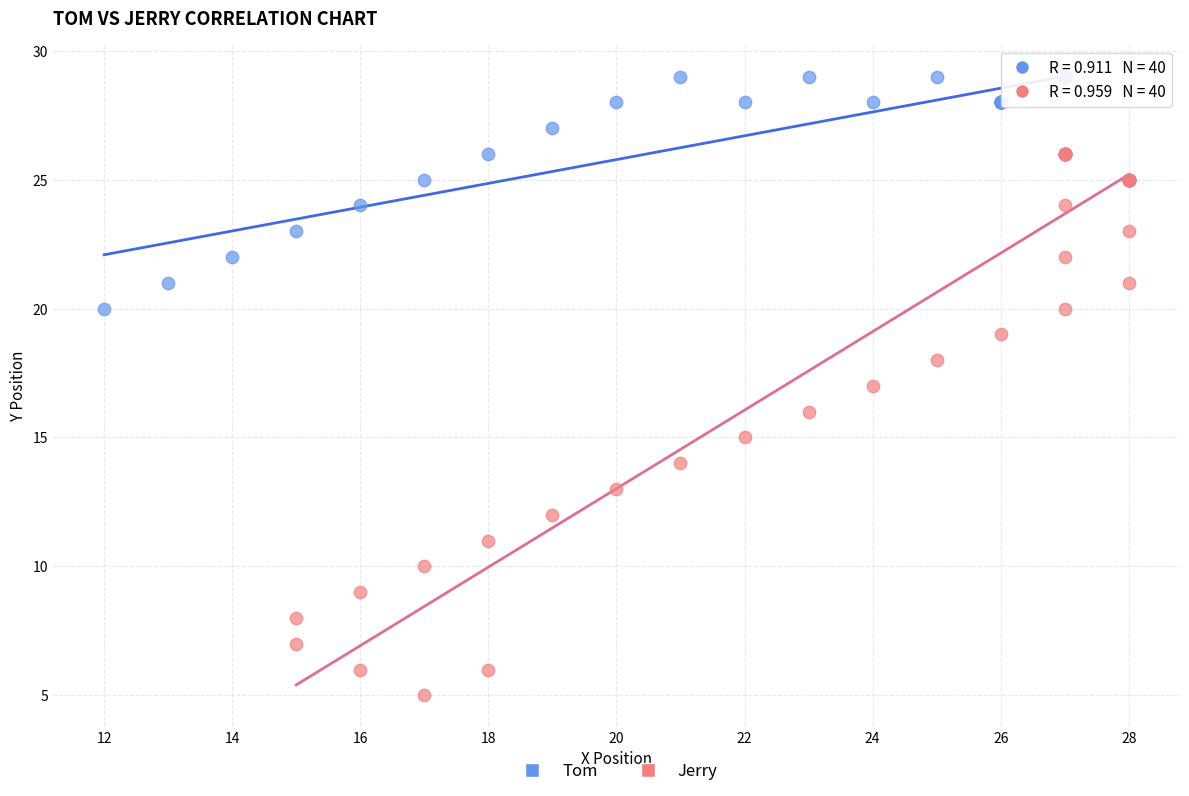

Which series contains the highest Y value?

Tom